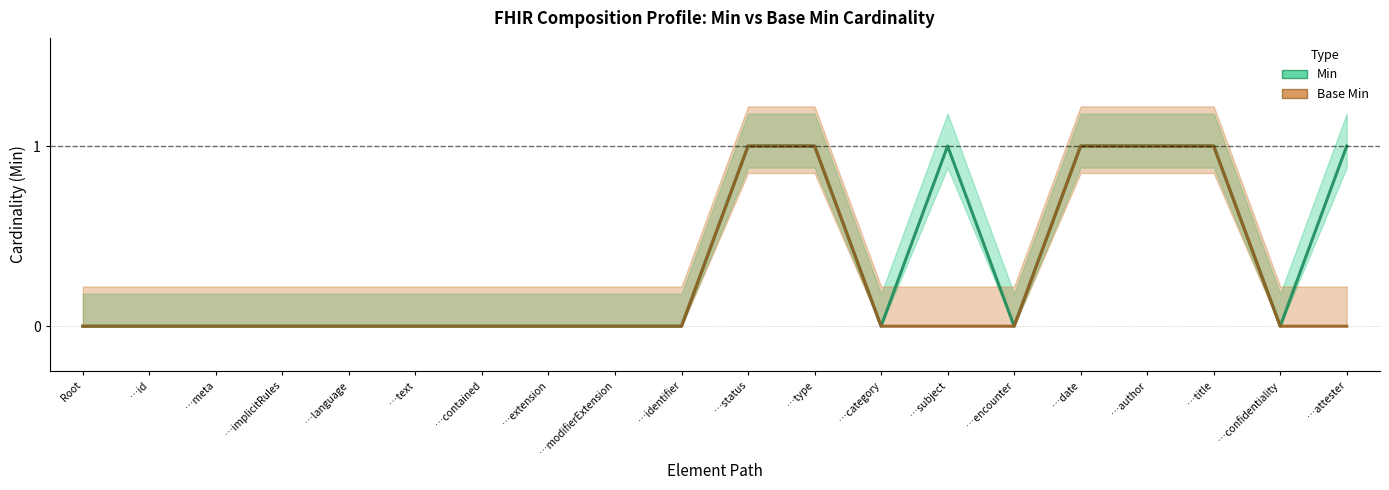

What is the difference between the maximum and minimum values in the Base Min series?

1